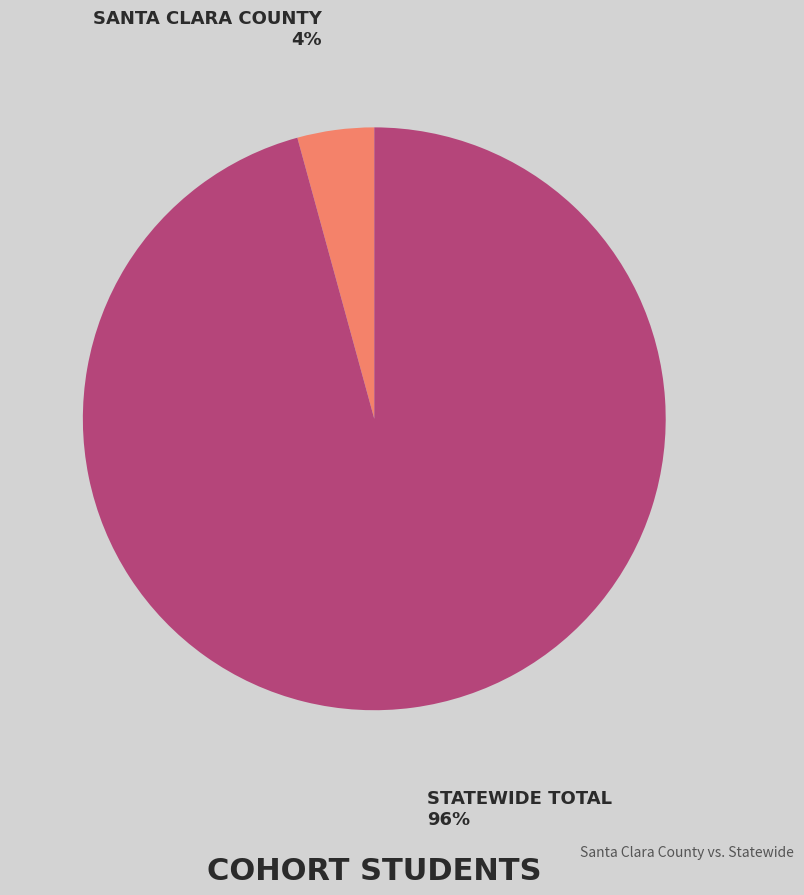

Does any single category account for the majority?

Yes